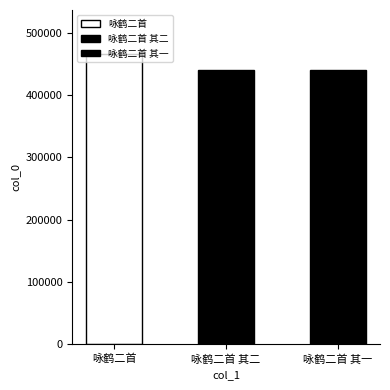

What is the ratio of the value at 咏鹤二首 其二 to the value at 咏鹤二首?

0.9